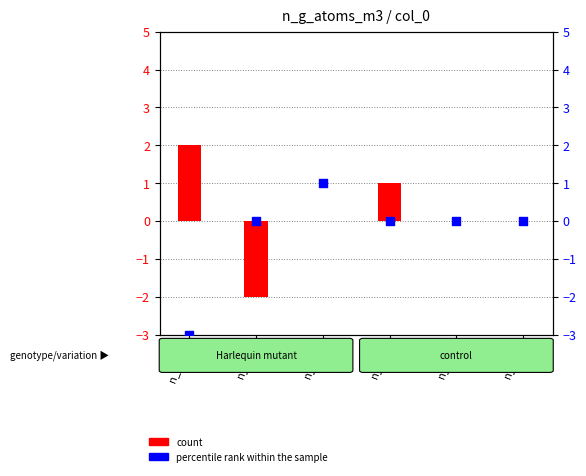

Which series reaches the maximum Y coordinate?

count